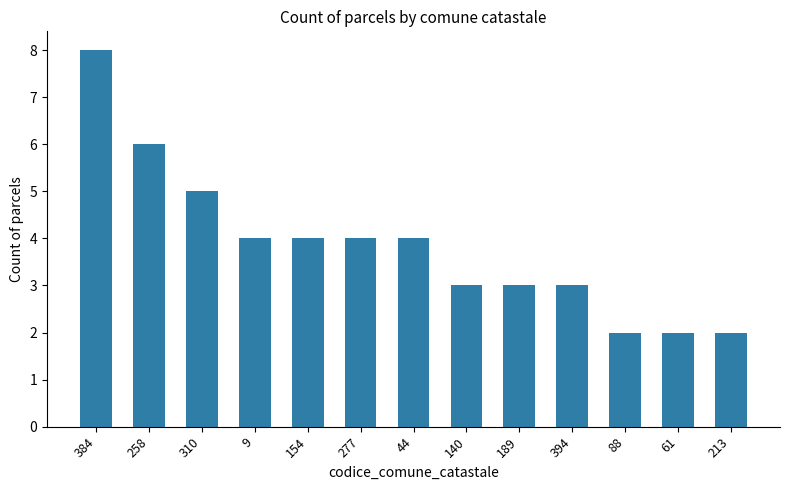

The value at 9 is 6. True or false?

False